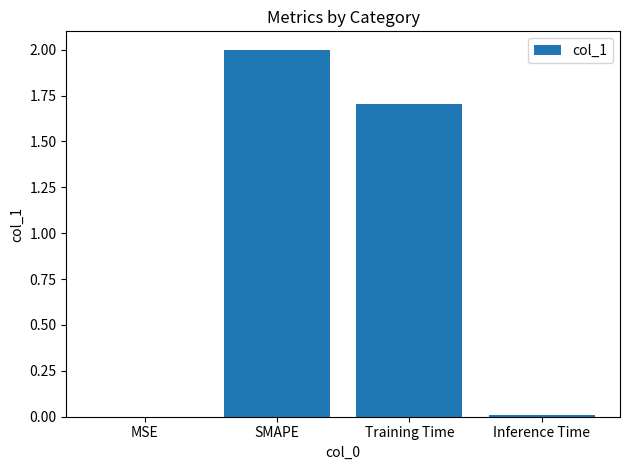

What is the sum of all values?

3.7